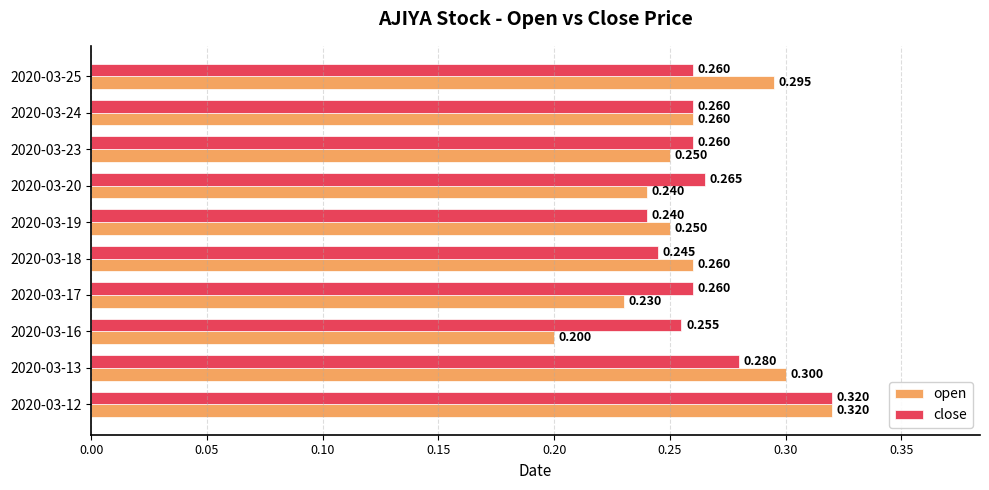

Rank the series at 2020-03-20 from lowest to highest value.

open, close